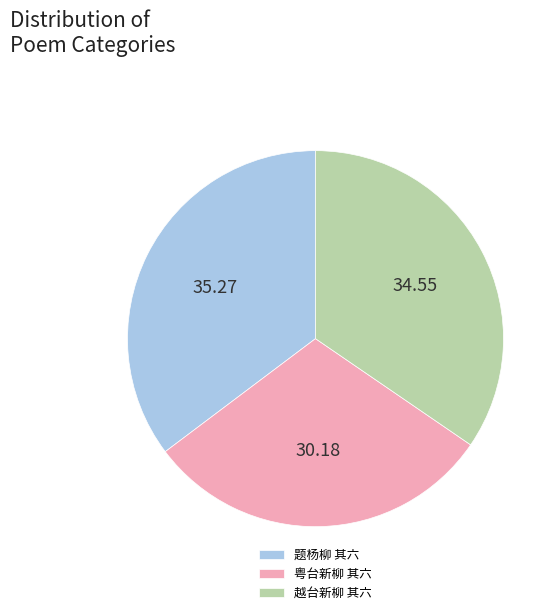

Is there a majority slice in this chart?

No